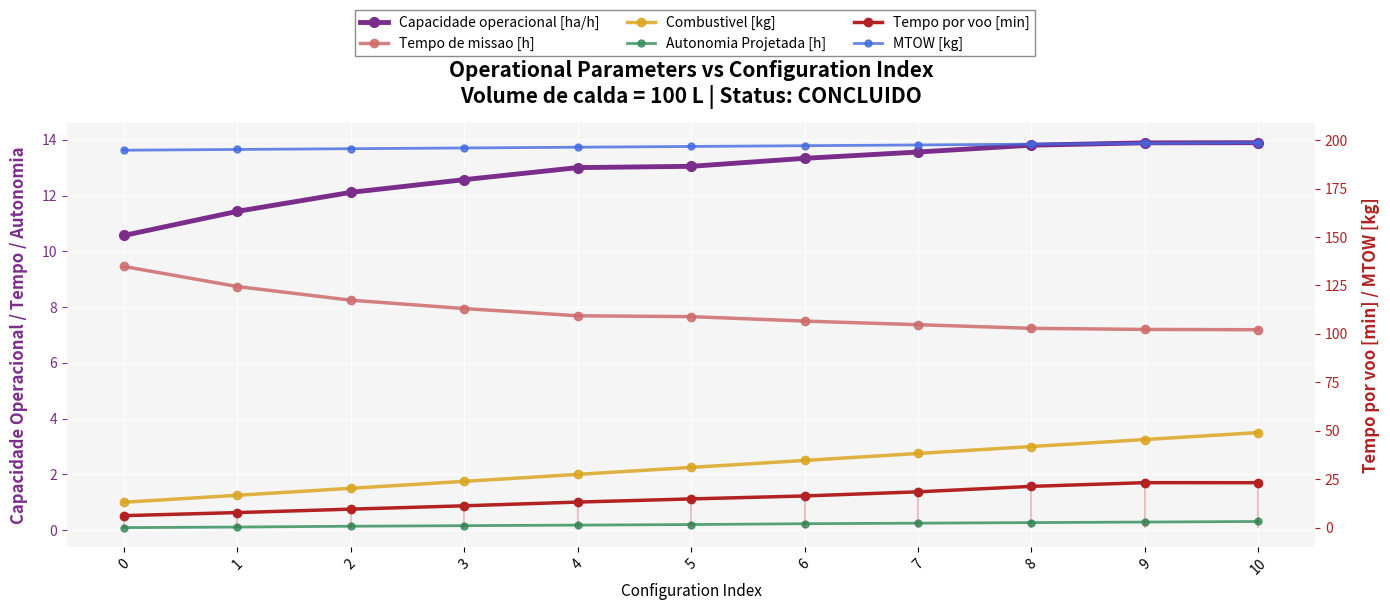

The MTOW [kg] series shows 74.7 at 6. True or false?

False